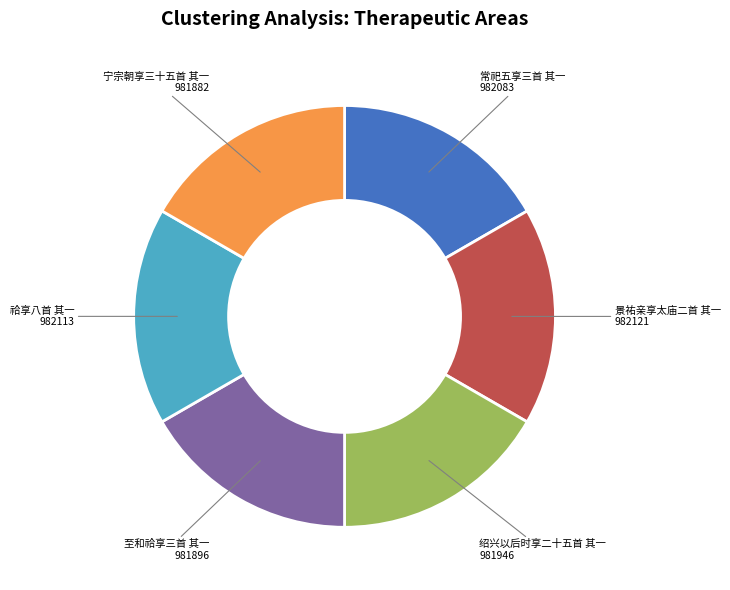

Is there any slice that represents more than half of the pie?

No